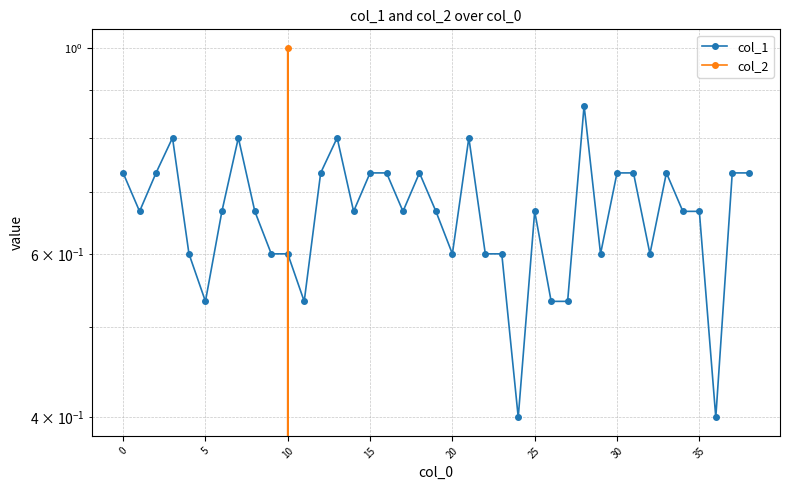

The value of col_2 at 37 is -0.3. True or false?

False